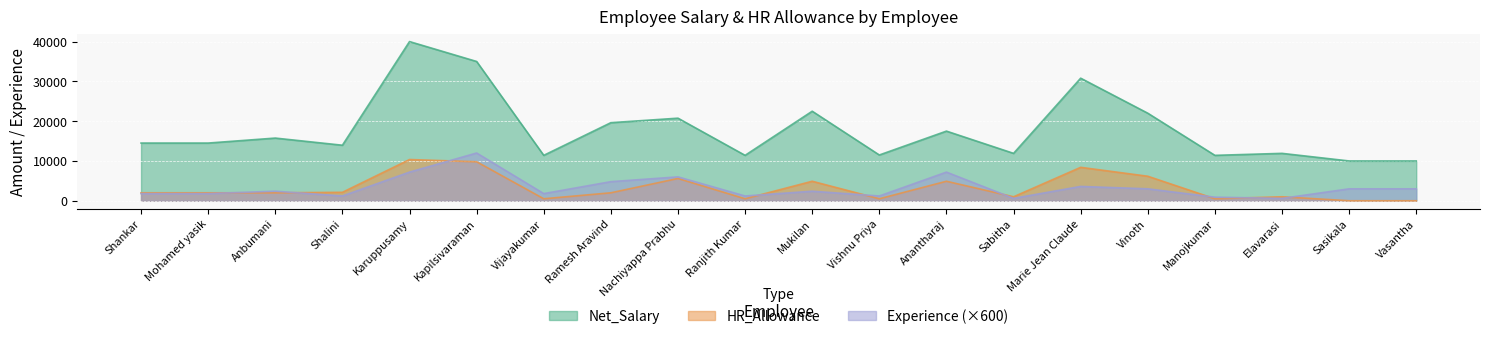

Which series has the widest spread of values?

Net_Salary